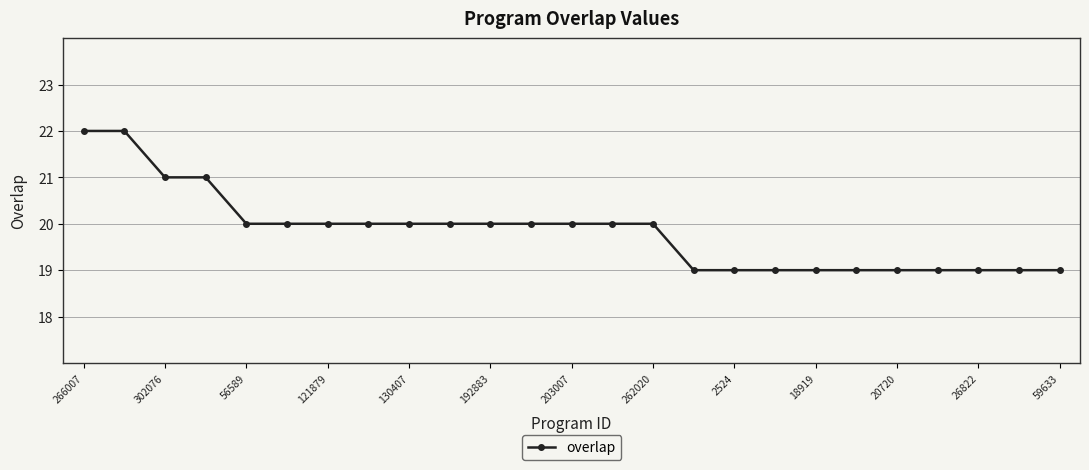

Count the values in the range 19 to 20.

21